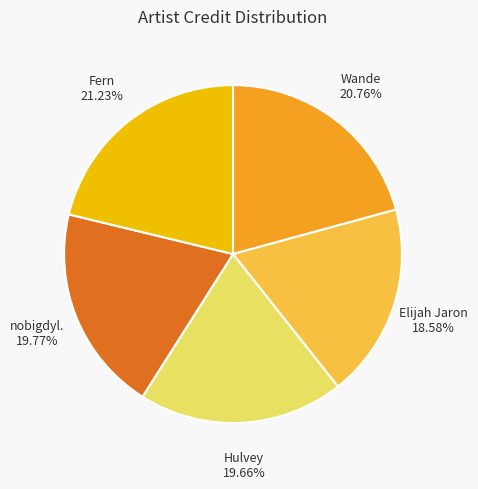

The nobigdyl. slice represents 20% of the pie. True or false?

True